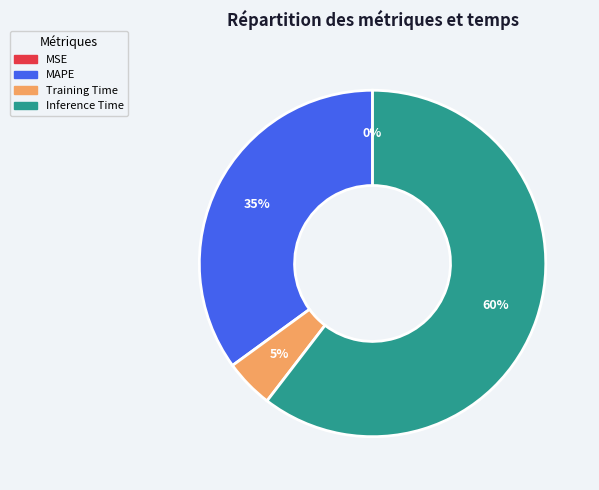

To the nearest percent, what is the difference between the largest and smallest slice percentages?

60%